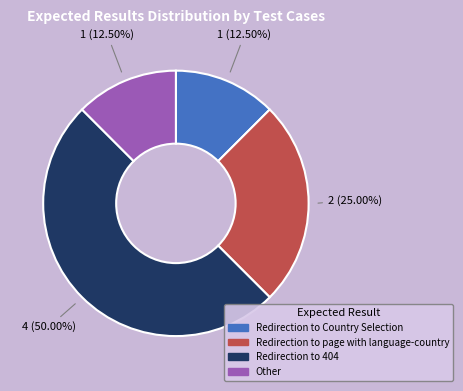

Which has a higher value, Redirection to Country Selection or Redirection to page with language-country?

Redirection to page with language-country